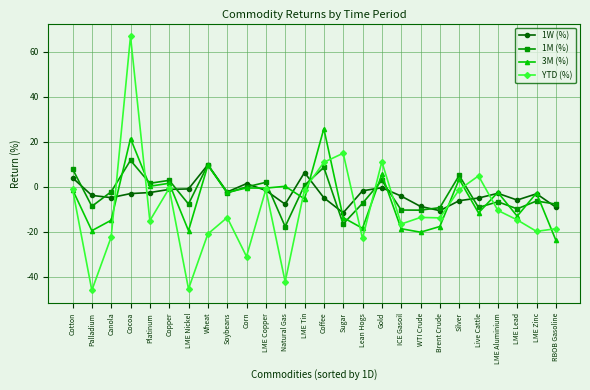

Is it true that 1M (%) equals 2.9 at Copper?

True